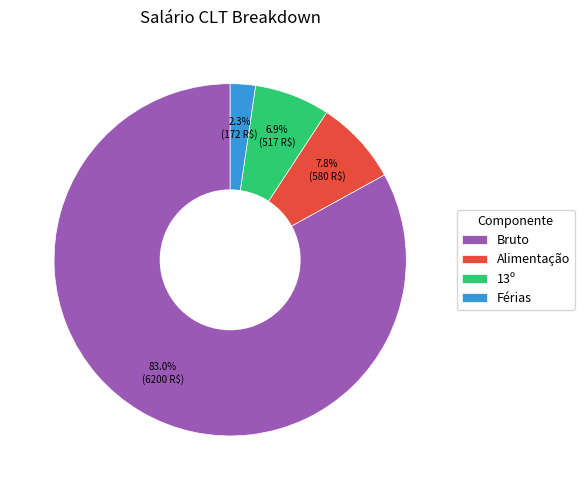

To the nearest percent, what is the difference between the largest and smallest slice percentages?

81%